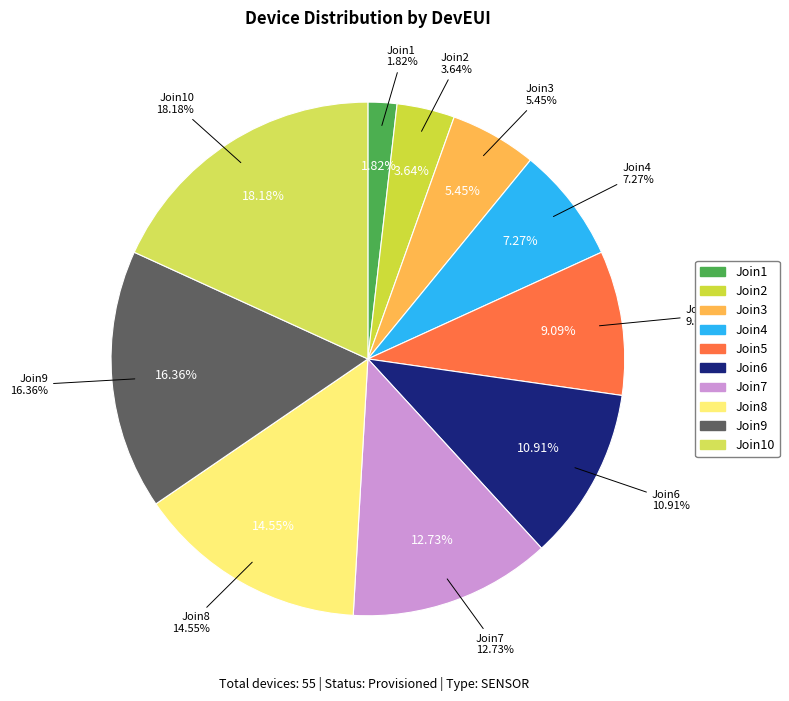

Which category has the smallest portion of the pie?

Join1